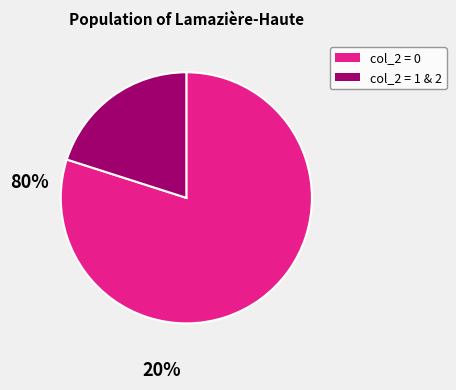

Does any single category account for the majority?

Yes